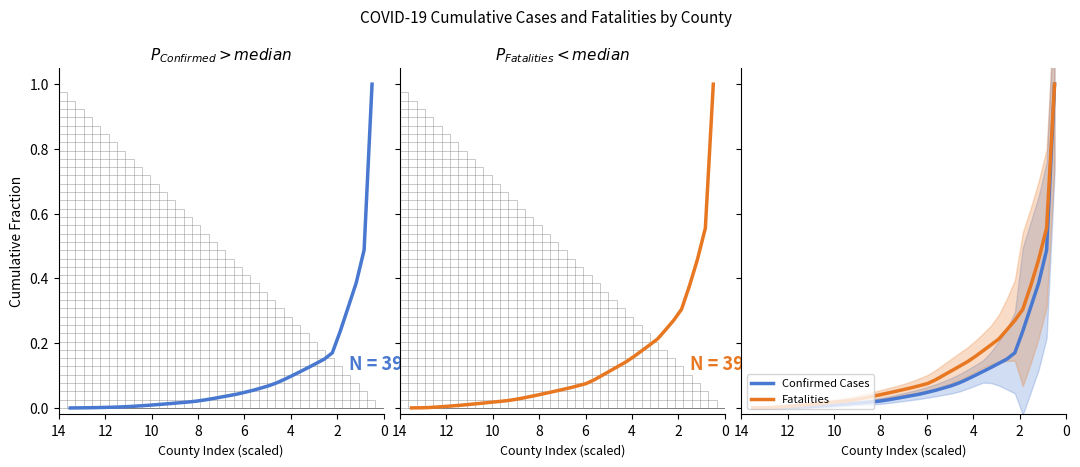

True or false: Confirmed Cases has a value of 0.0 at 29.

False